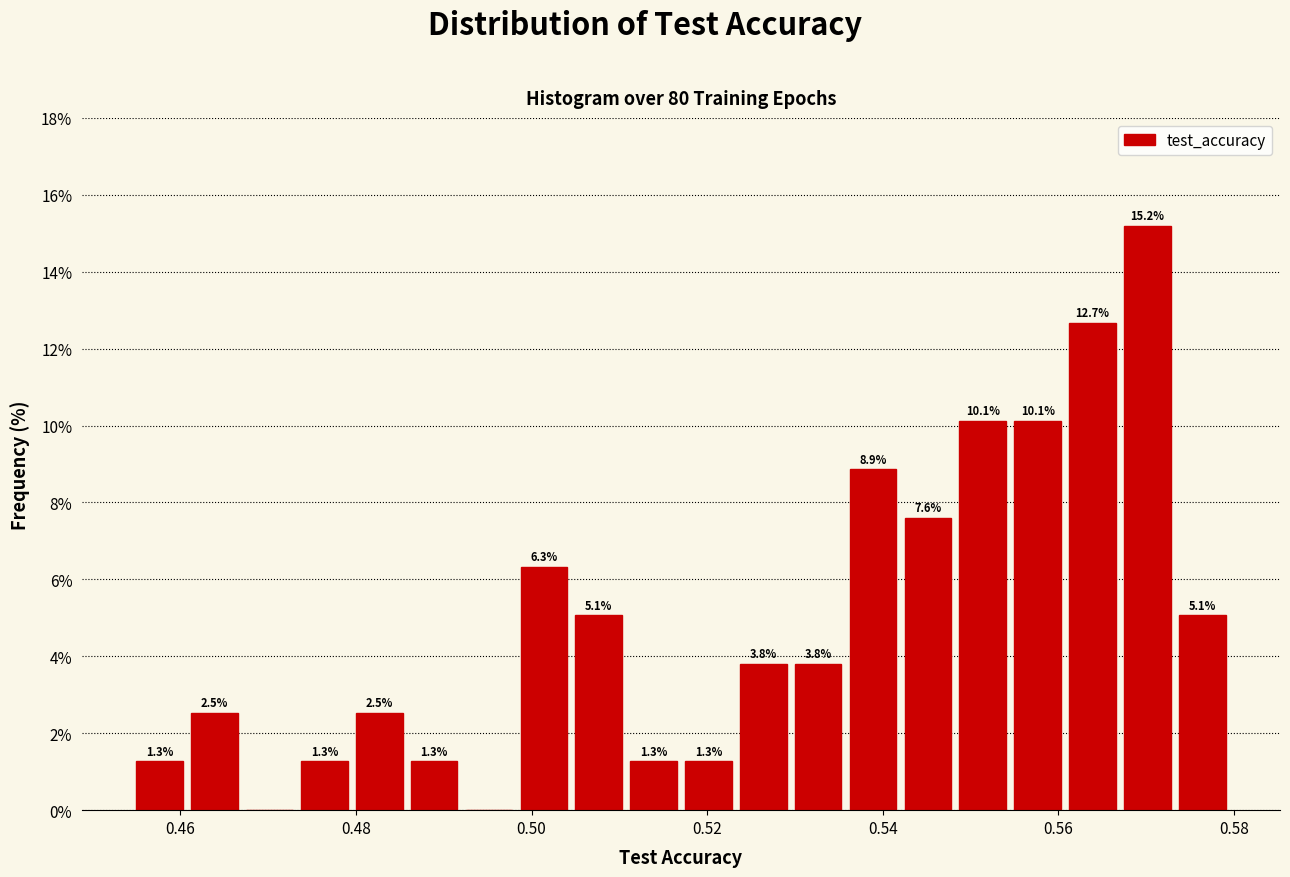

Read against the x-axis, roughly where is the centre of the tallest bar?

0.570